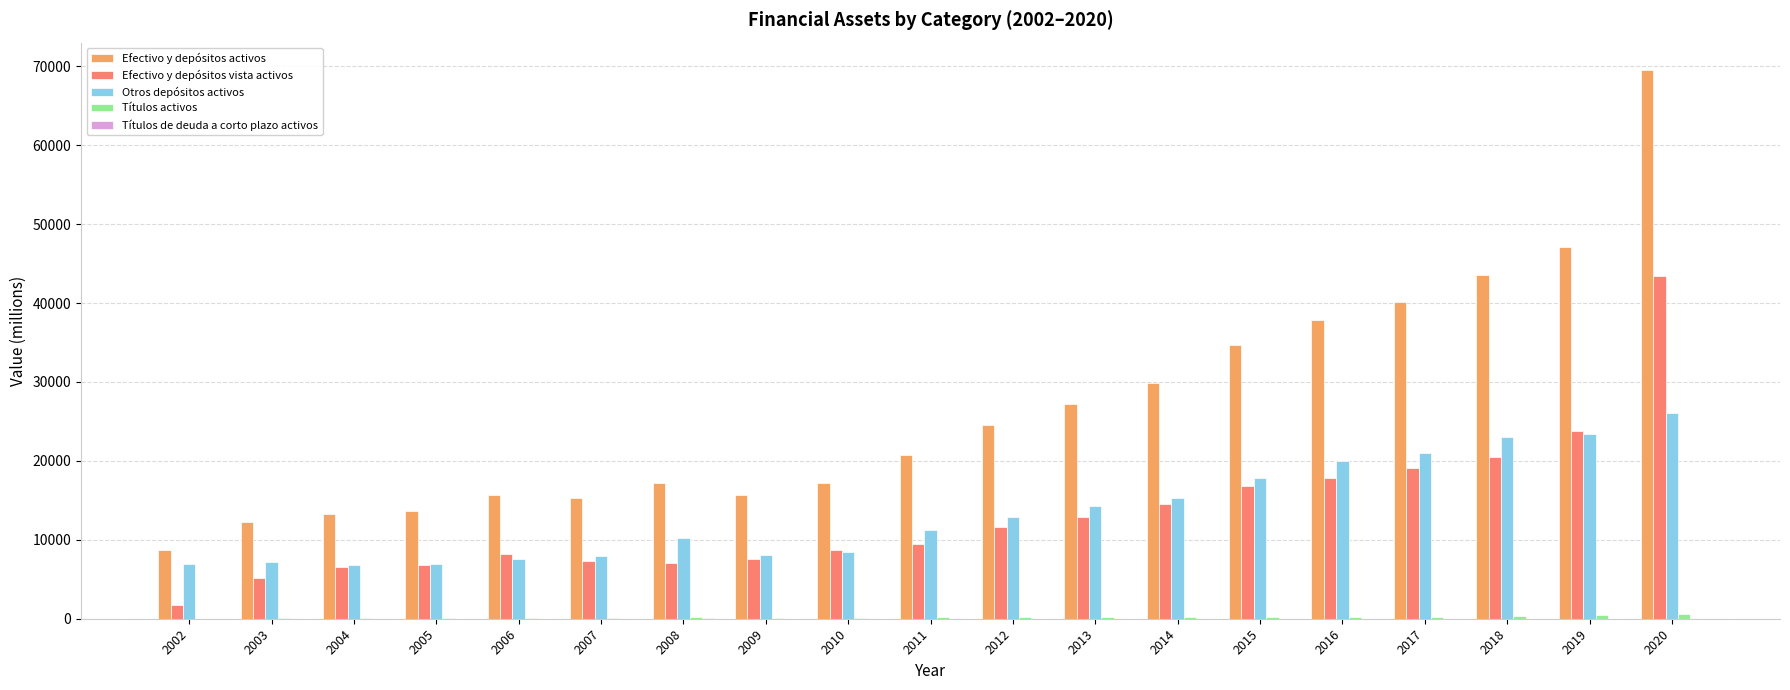

Which series has the largest total across all categories?

Efectivo y depósitos activos